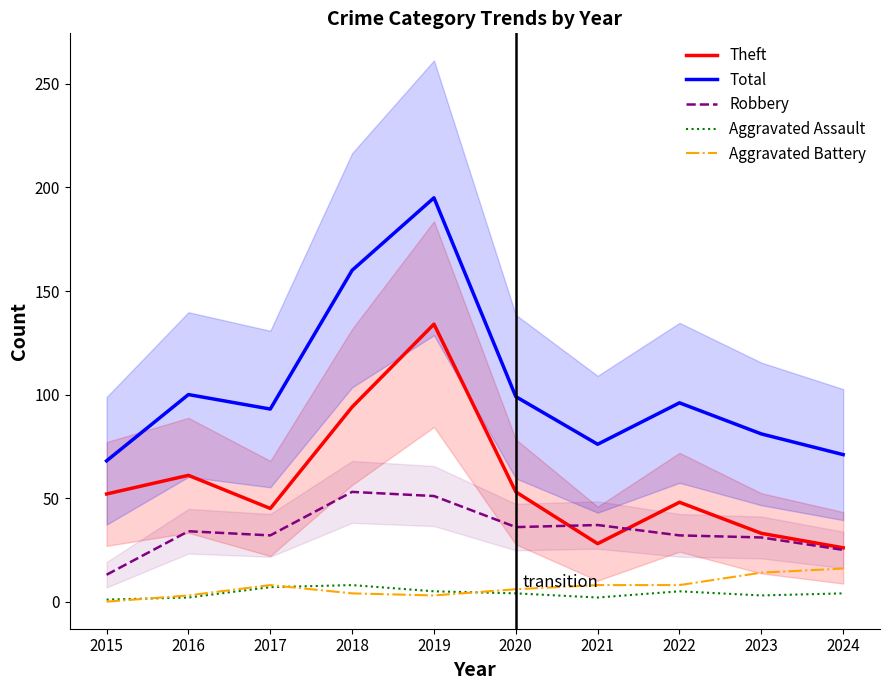

Which has a higher value, 2019 or 2023?

2019